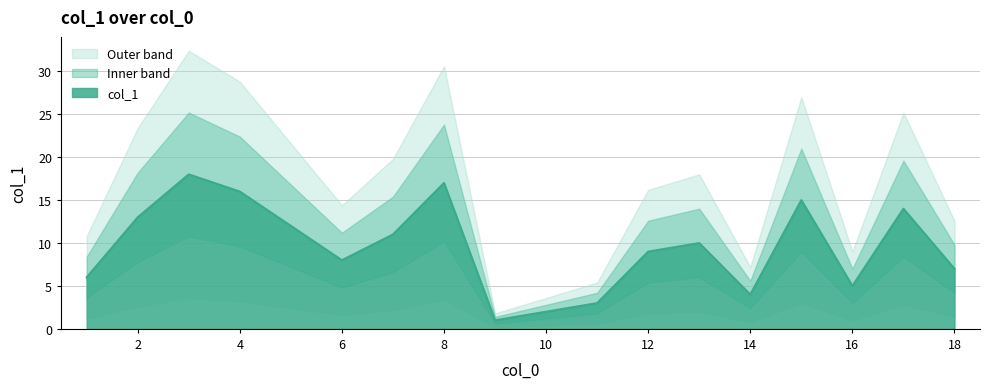

Rank the categories by value from highest to lowest.

3, 8, 4, 15, 17, 2, 5, 7, 13, 12, 6, 18, 1, 16, 14, 11, 10, 9